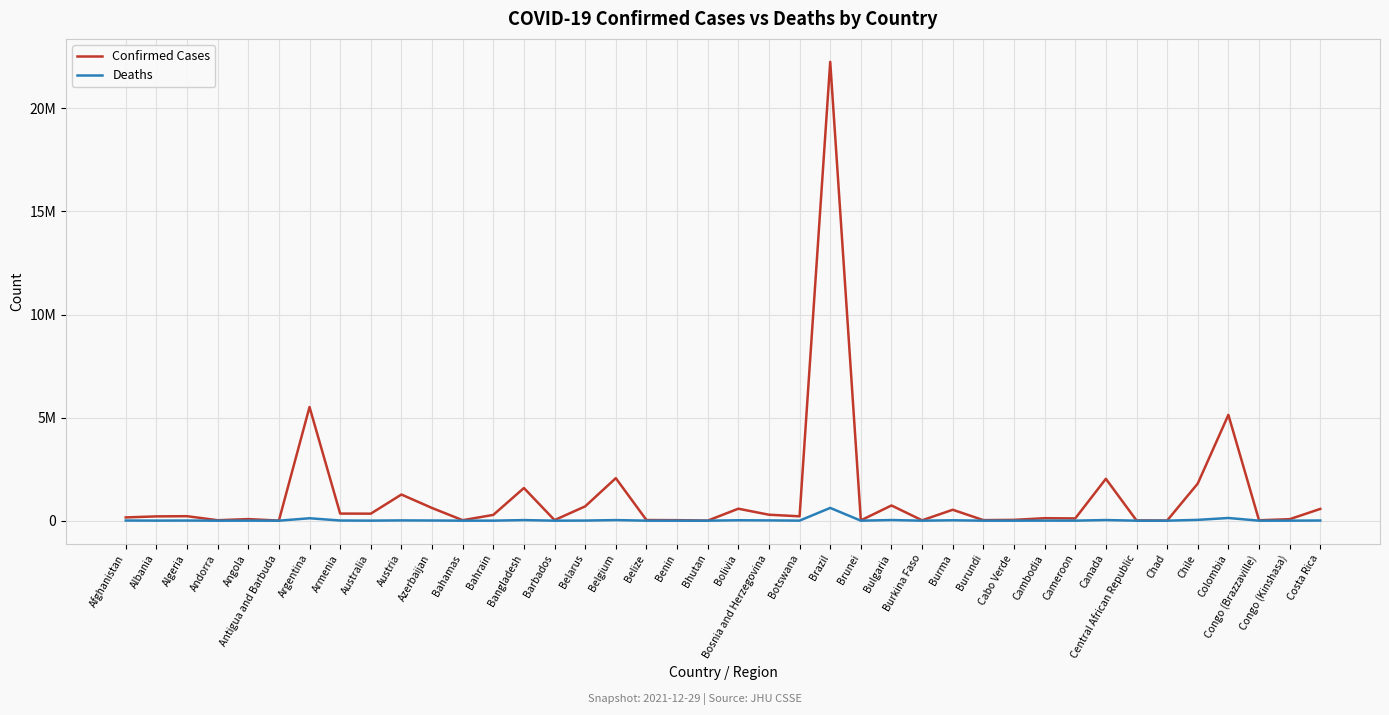

Reading right to left, what are all the values shown in this chart?

Confirmed Cases: 570556	72349	20089	5132277	1801795	5703	12163	2031576	109367	120469	39345	26999	530000	17632	737233	15461	22259270	212482	288876	580690	2660	24935	31734	2062836	694727	27836	1584023	280482	23539	615312	1268519	339953	344649	5514207	4259	76787	22540	217265	208352	157998
Deaths: 7353	1205	367	129833	39059	181	101	30251	1851	3010	352	38	19260	318	30657	98	618978	2439	13365	19576	3	161	597	28250	5528	260	28062	1394	713	8324	13672	2210	7965	117085	118	1756	140	6254	3207	7355